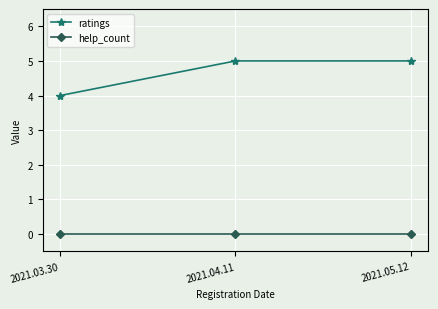

Does the chart display data point markers on the line(s)?

Yes